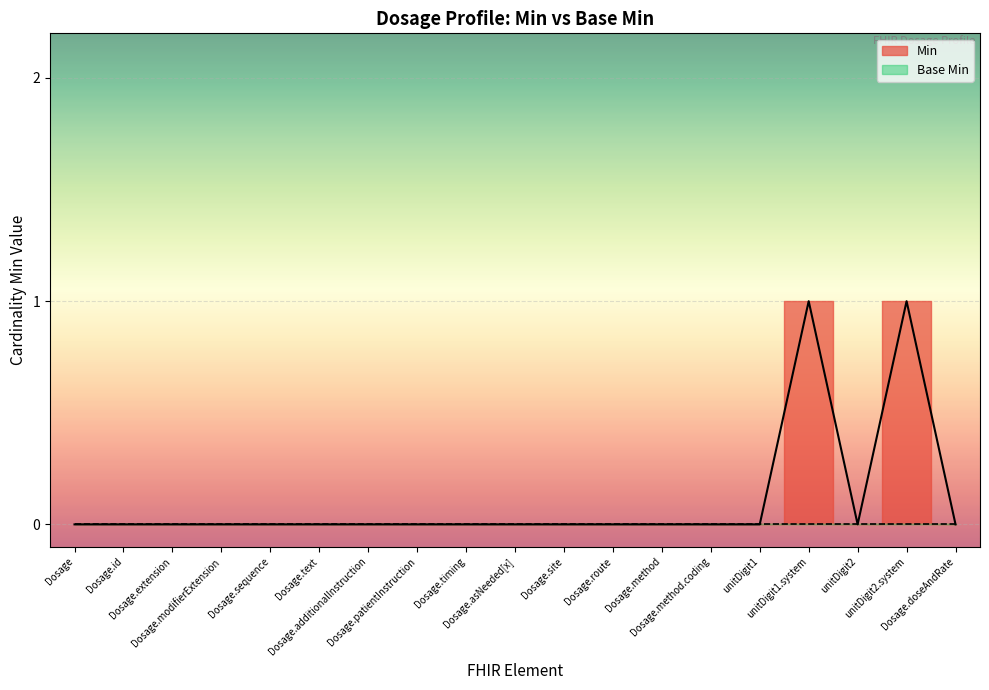

Reading left to right, what are all the values shown in this chart?

Min: 0	0	0	0	0	0	0	0	0	0	0	0	0	0	0	1	0	1	0
Base Min: 0	0	0	0	0	0	0	0	0	0	0	0	0	0	0	0	0	0	0